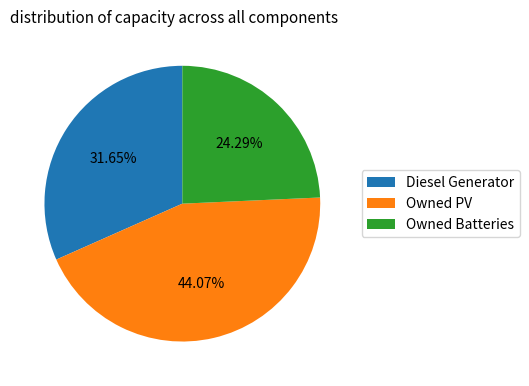

Which category has the smallest portion of the pie?

Owned Batteries